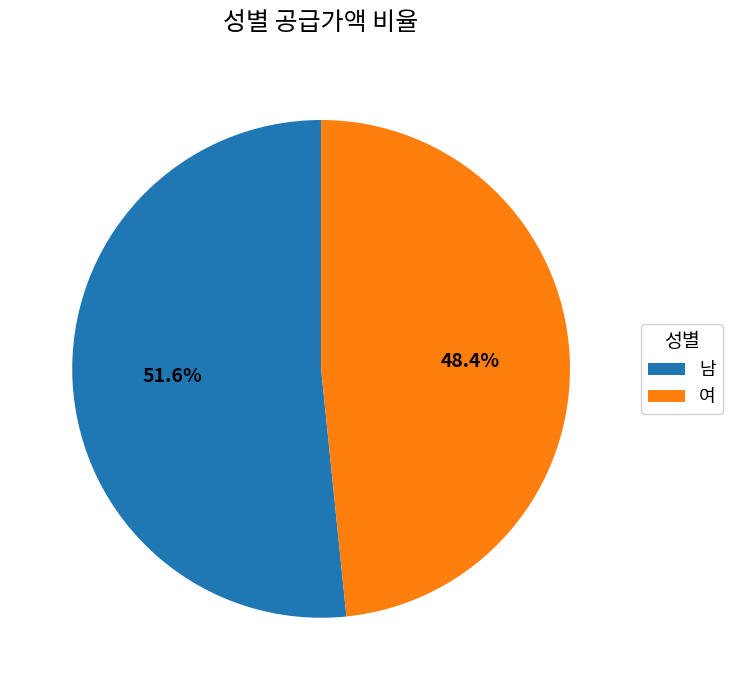

What percentage is NOT represented by 여?

51.6%